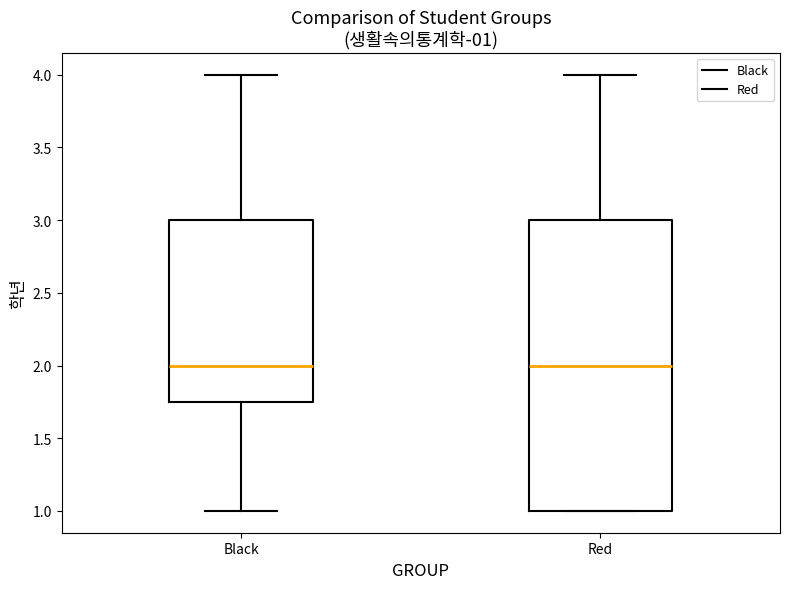

Reading left to right, transcribe this box plot: for each box, give where its median line is, the range the box spans, and where its two whiskers end, as read against the y-axis. The values are not printed on the chart, so give them approximately, as read against the axis.

Black: median 2.00, box 1.75 to 3.00, whiskers 1.00 to 4.00
Red: median 2.00, box 1.00 to 3.00, whiskers 1.00 to 4.00